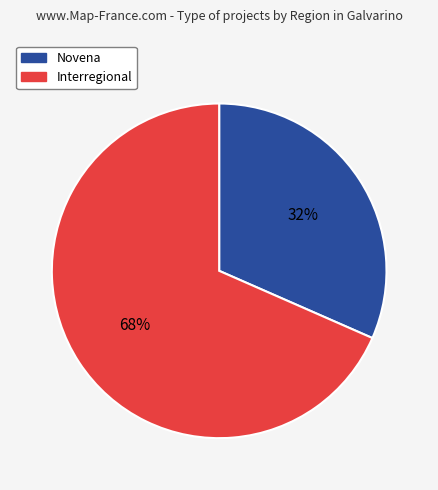

Which slice represents more than half of the pie?

Interregional